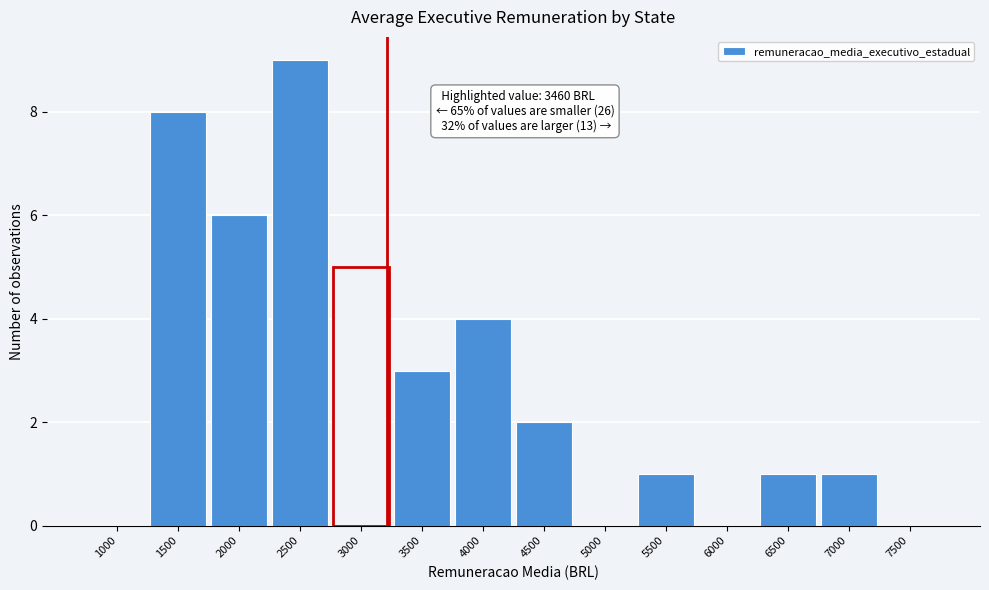

Reading left to right, what are all the values shown in this chart?

1000=0	1500=8	2000=6	2500=9	3000=5	3500=3	4000=4	4500=2	5000=0	5500=1	6000=0	6500=1	7000=1	7500=0